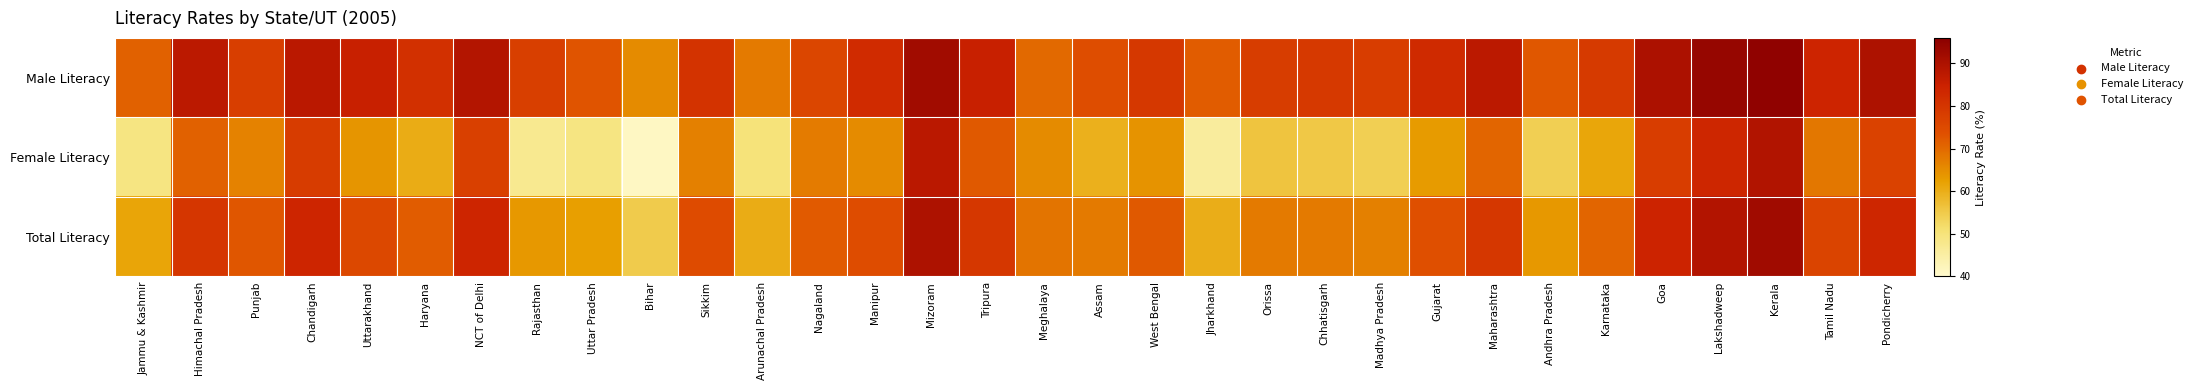

How many data points does each series have?

32